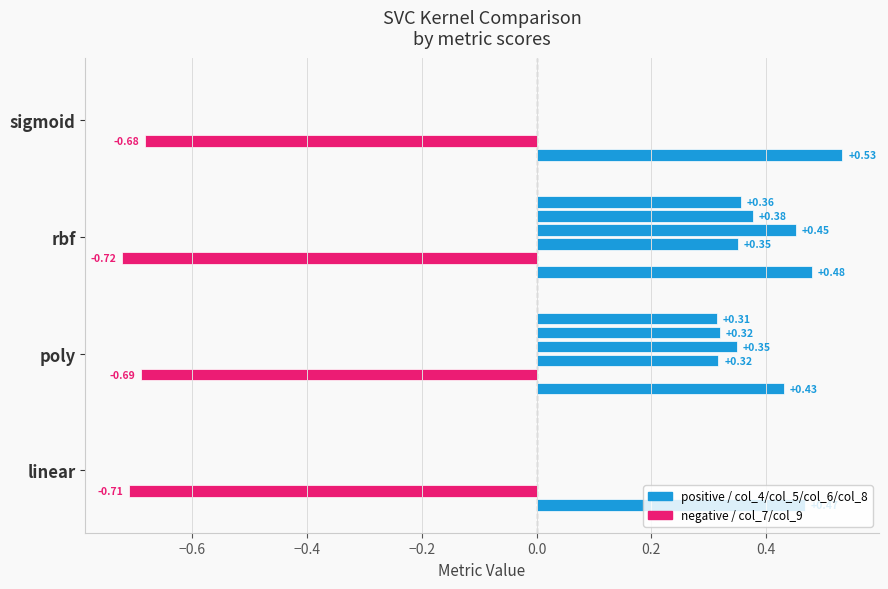

Count the number of data series in this chart.

6